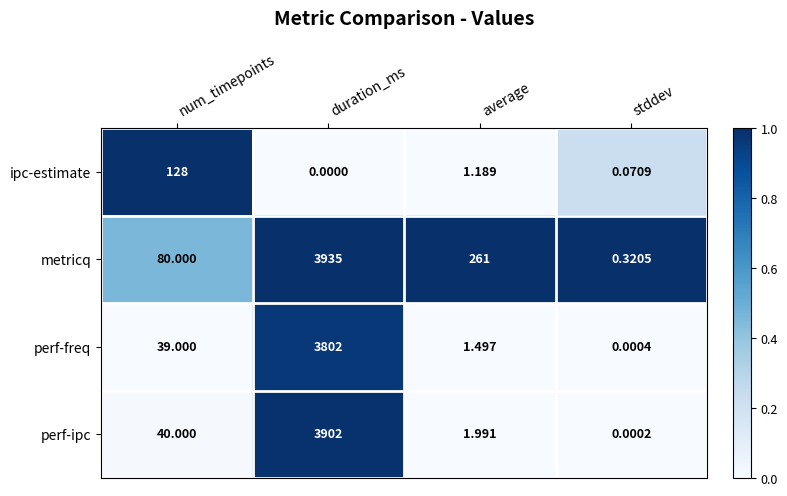

At which label does ipc-estimate first exceed 1?

num_timepoints